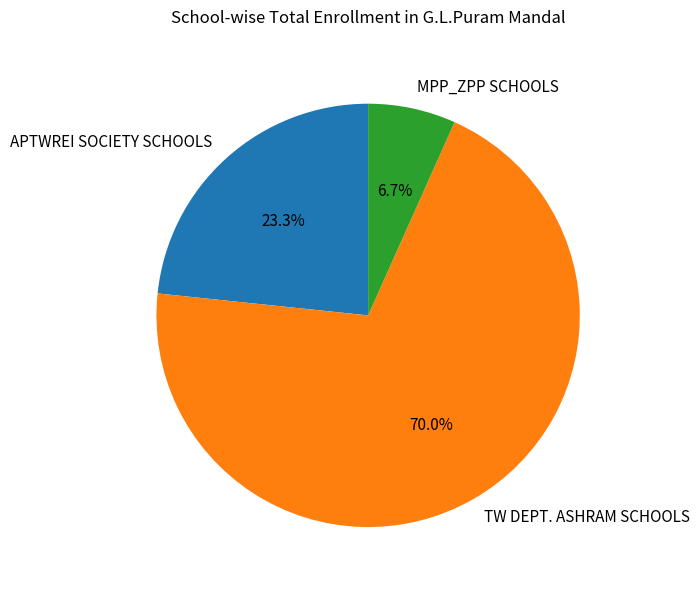

Between MPP_ZPP SCHOOLS and APTWREI SOCIETY SCHOOLS, which is larger?

APTWREI SOCIETY SCHOOLS